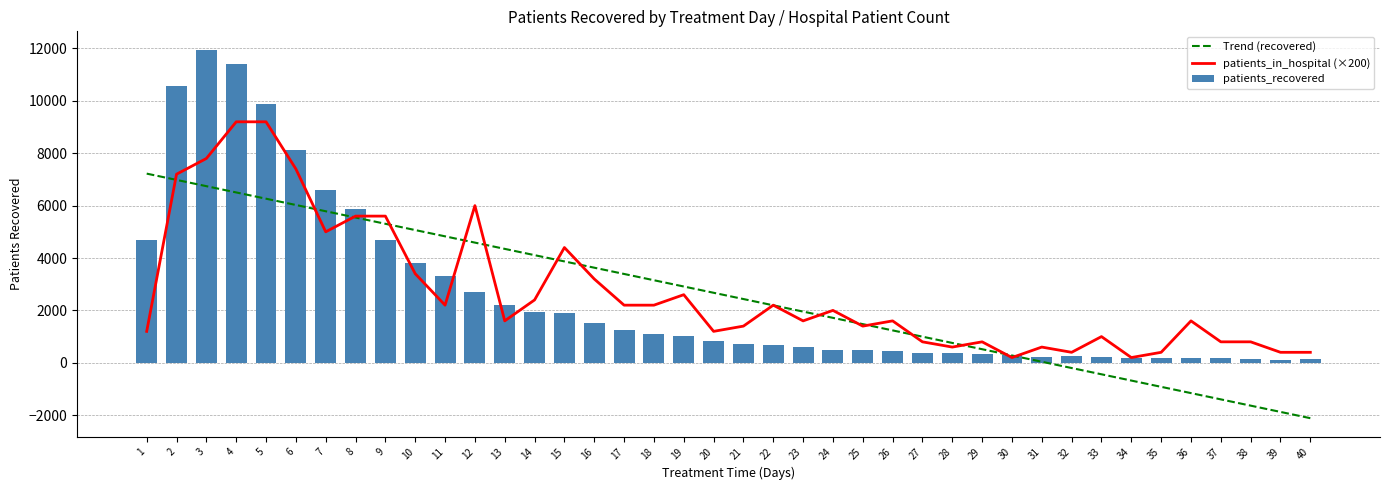

What is the value of the Trend (recovered) bar at the 30th from the left?

279.2